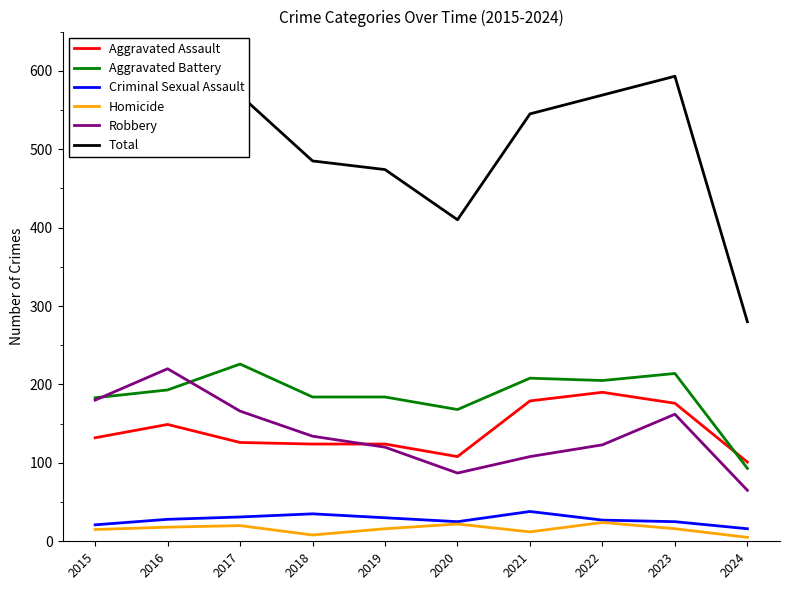

At which category is the sum across all series the highest?

2016